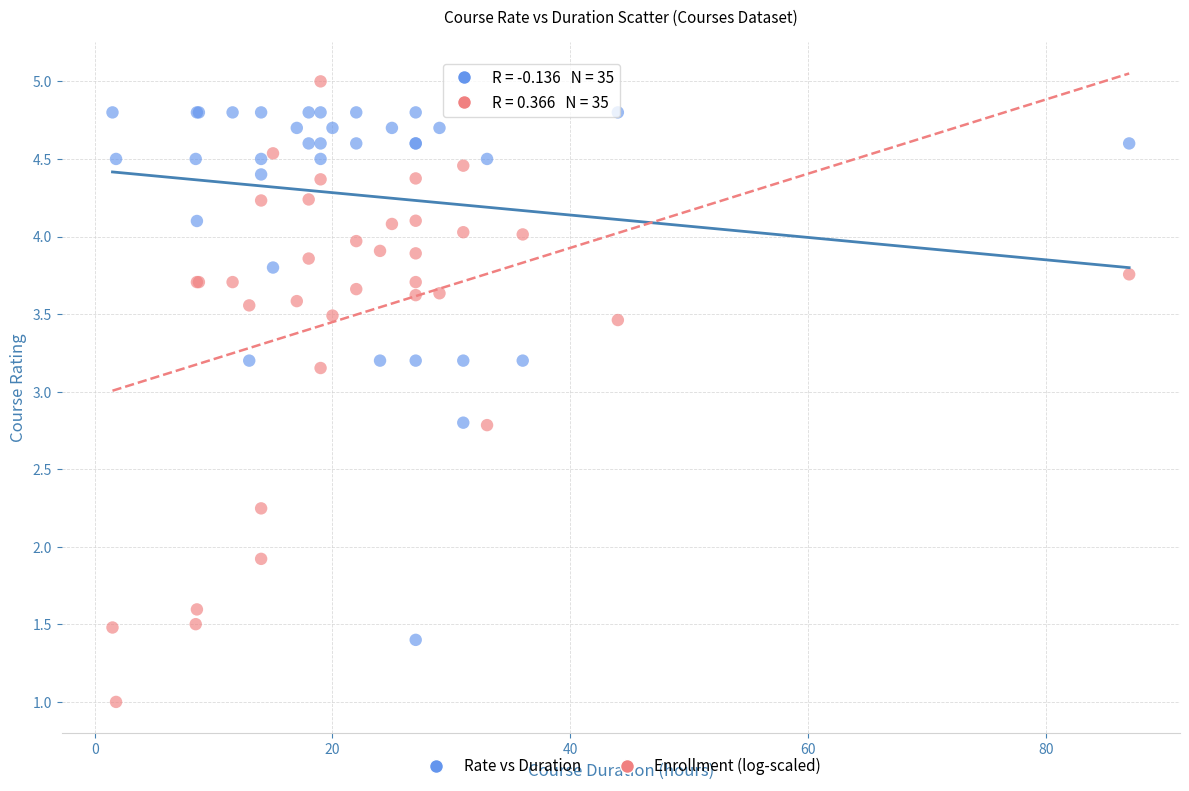

Which series has the widest spread of Y values?

Enrollment (log-scaled)